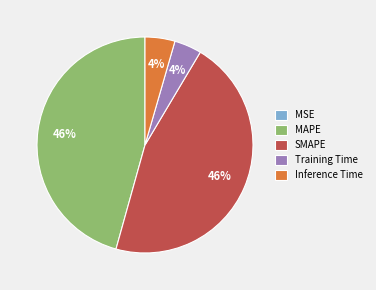

To the nearest percent, what is the difference between the SMAPE and Training Time slice percentages?

42%